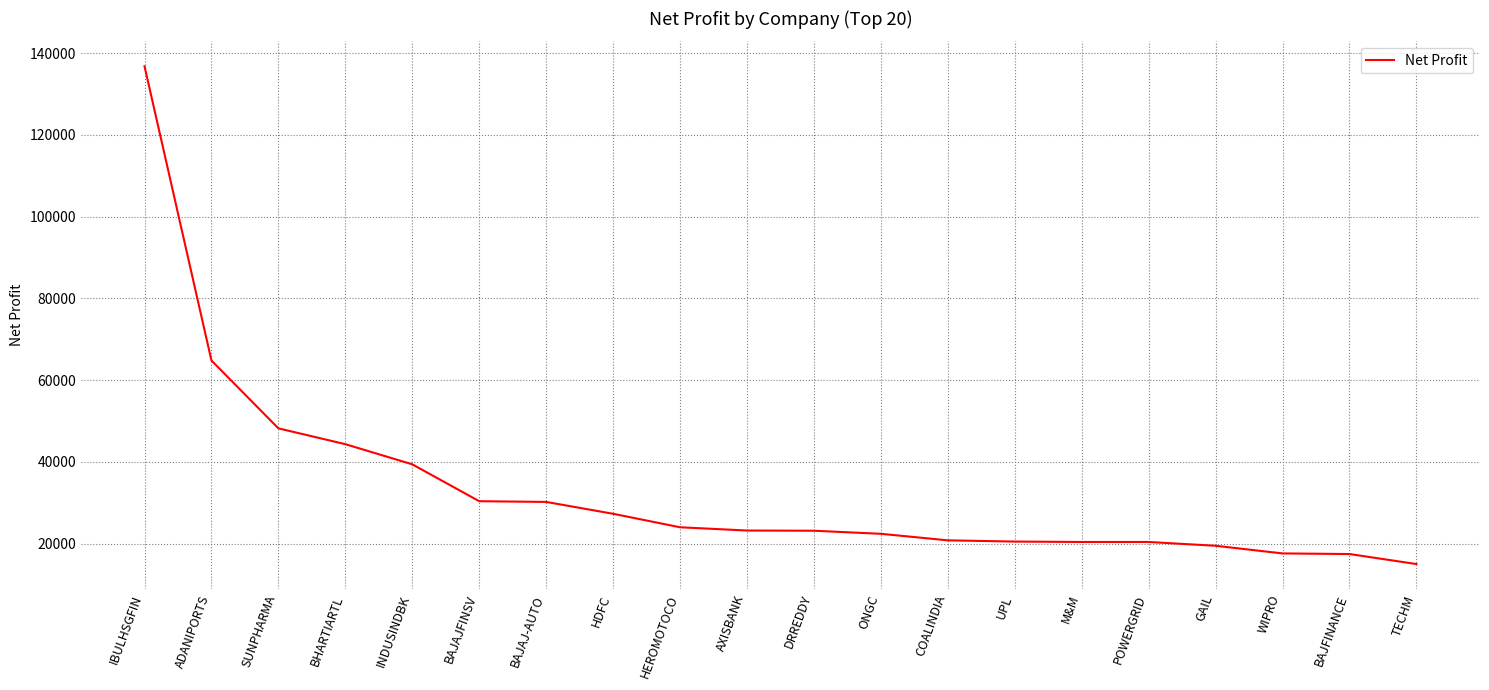

What is the difference between the values at AXISBANK and M&M?

2800